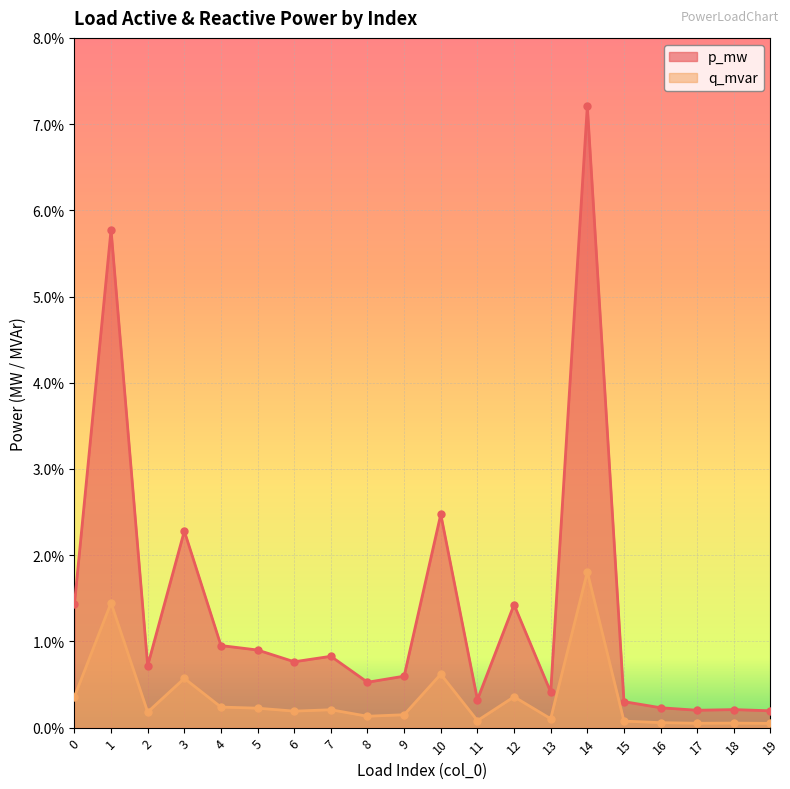

Which series has the largest total across all categories?

p_mw